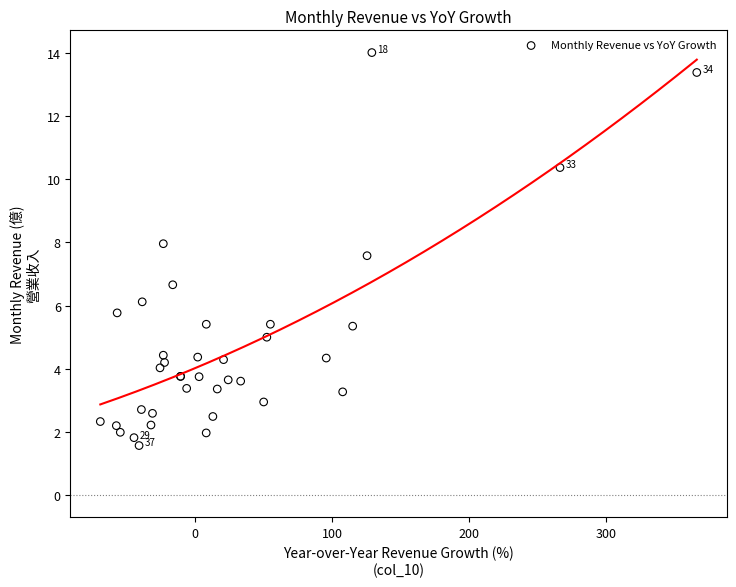

What Y value in the scatter plot is closest to 7?

6.7